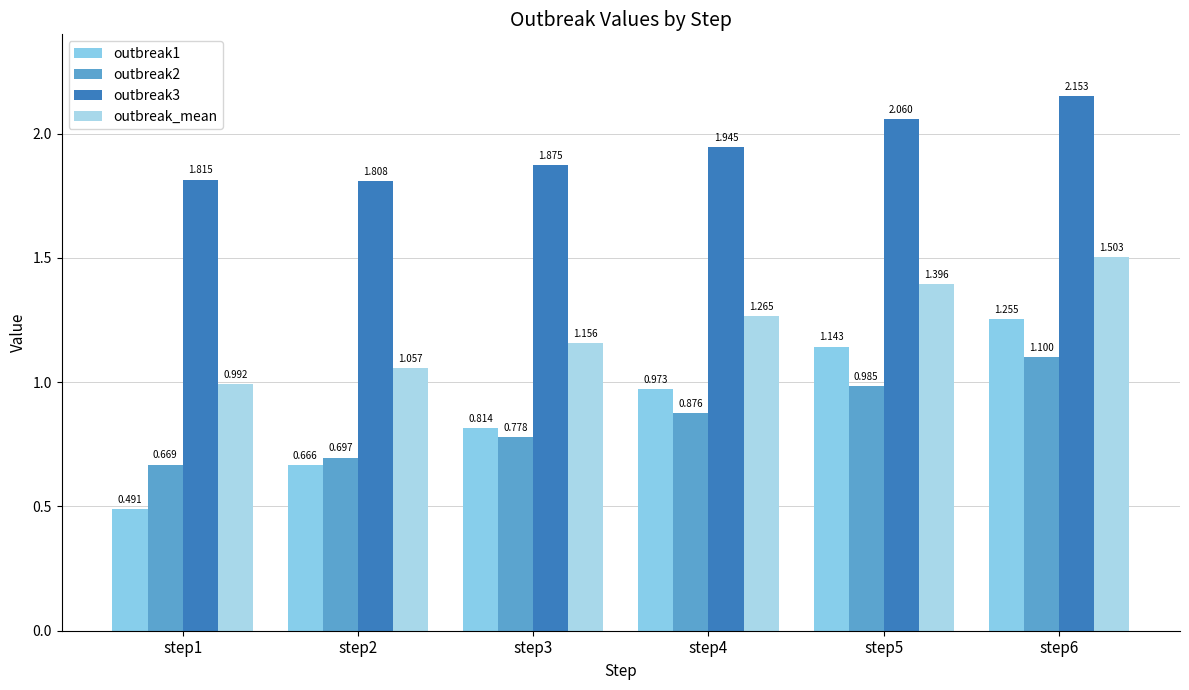

Does the chart contain any negative values?

No